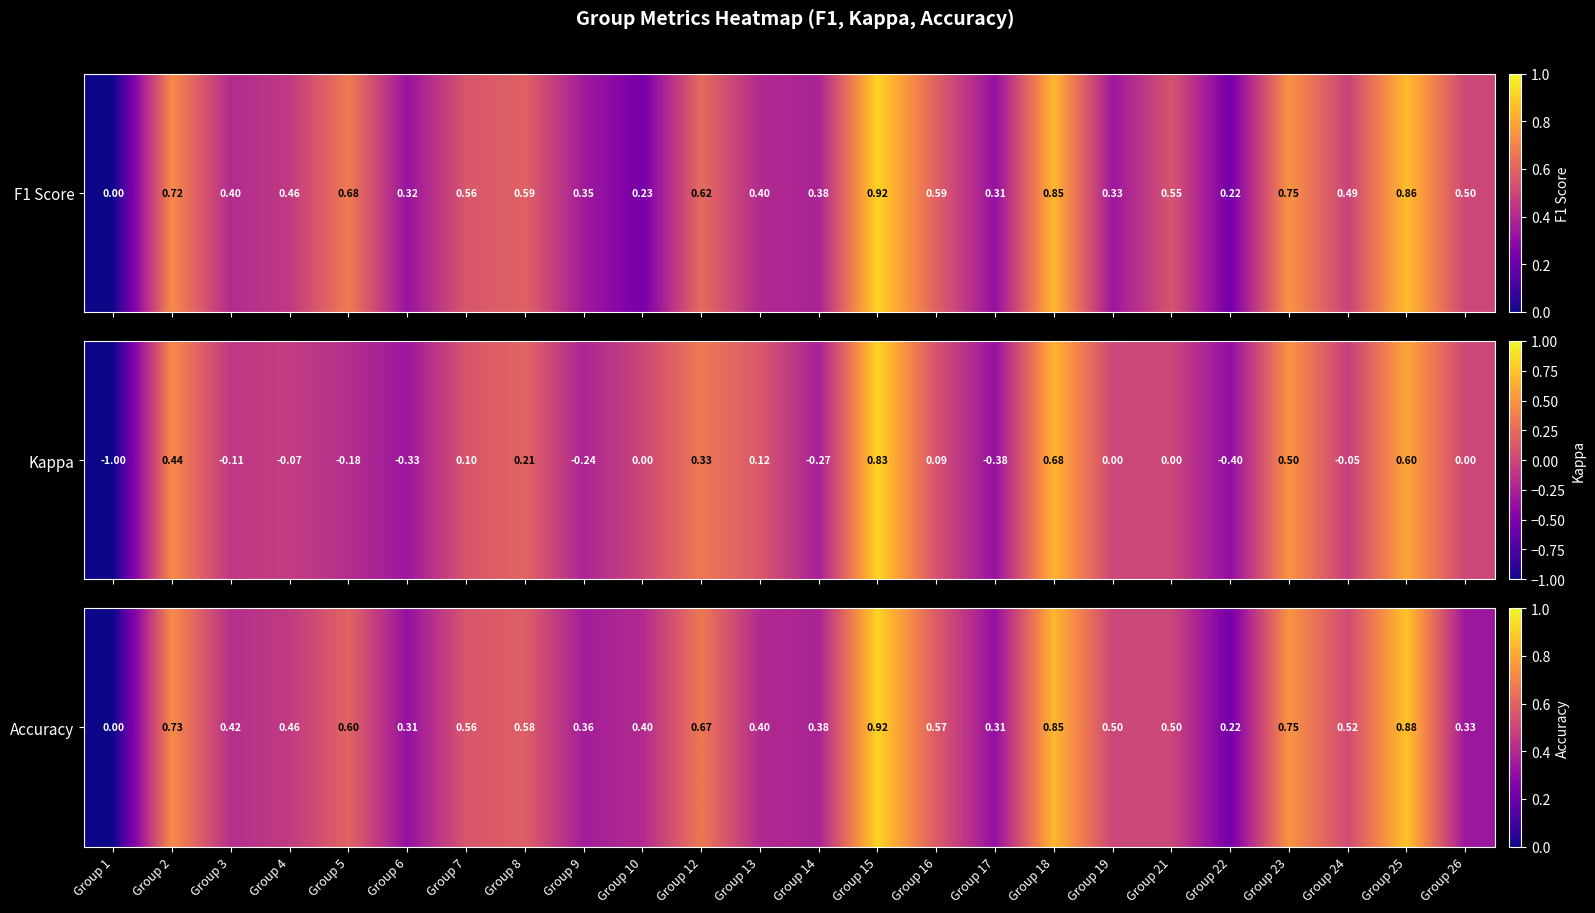

What is the change in value from Group 6 to Group 25?

+0.6